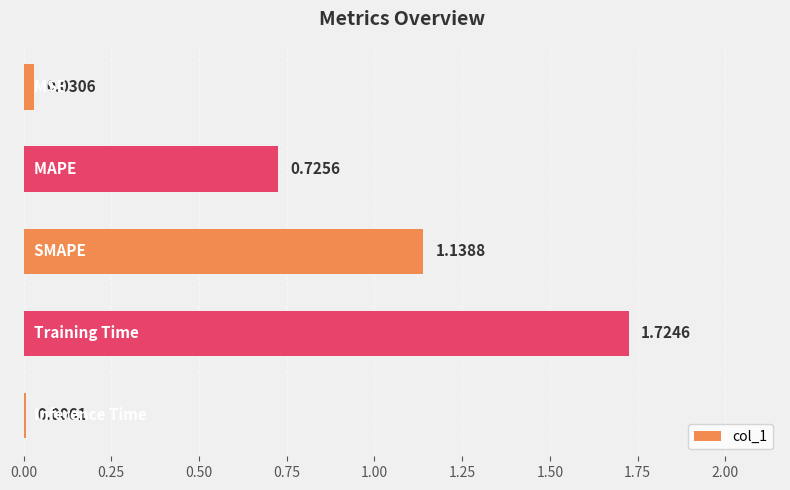

What is the sum of all values?

3.6